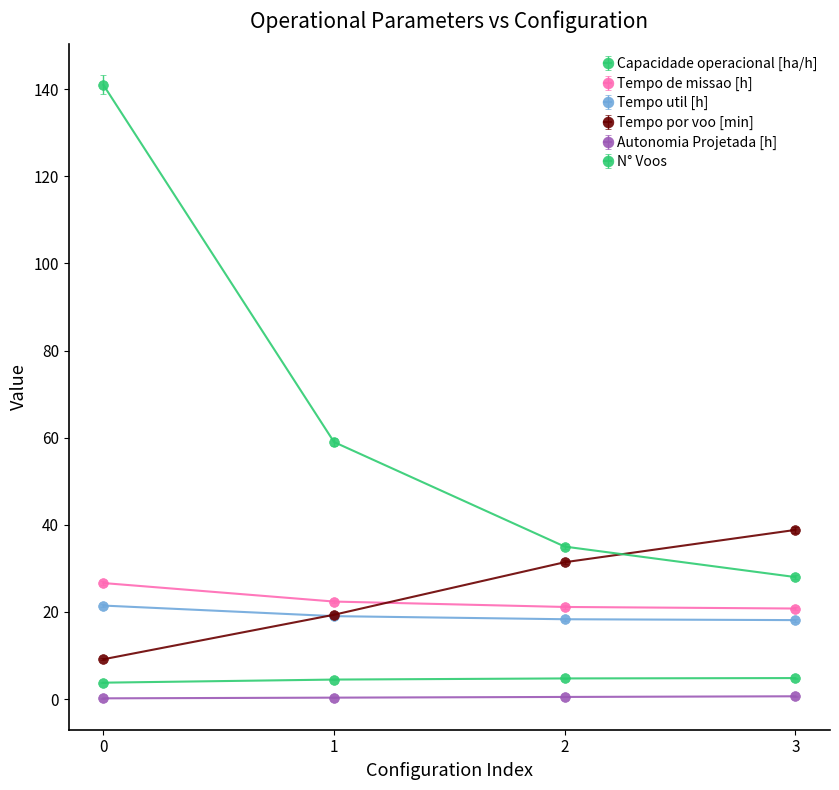

Between 0 and 2, which series saw the biggest shift?

N° Voos